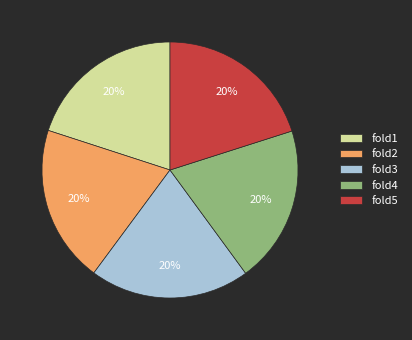

Is there a majority slice in this chart?

No